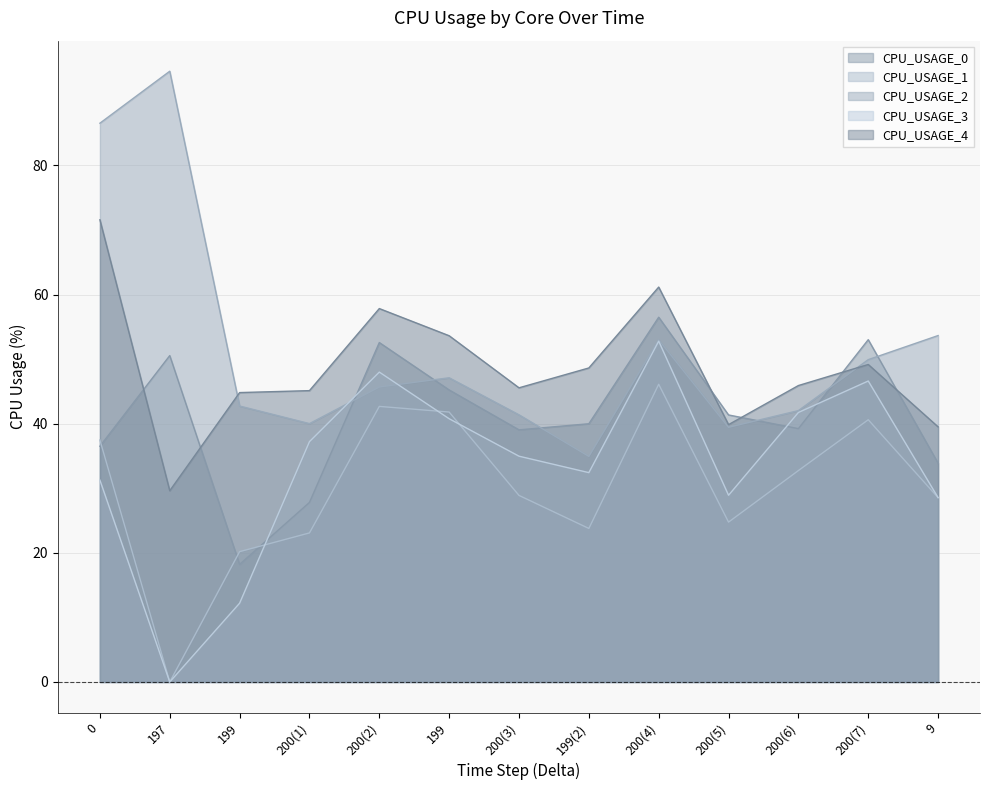

Which category has the lowest value across all series?

197